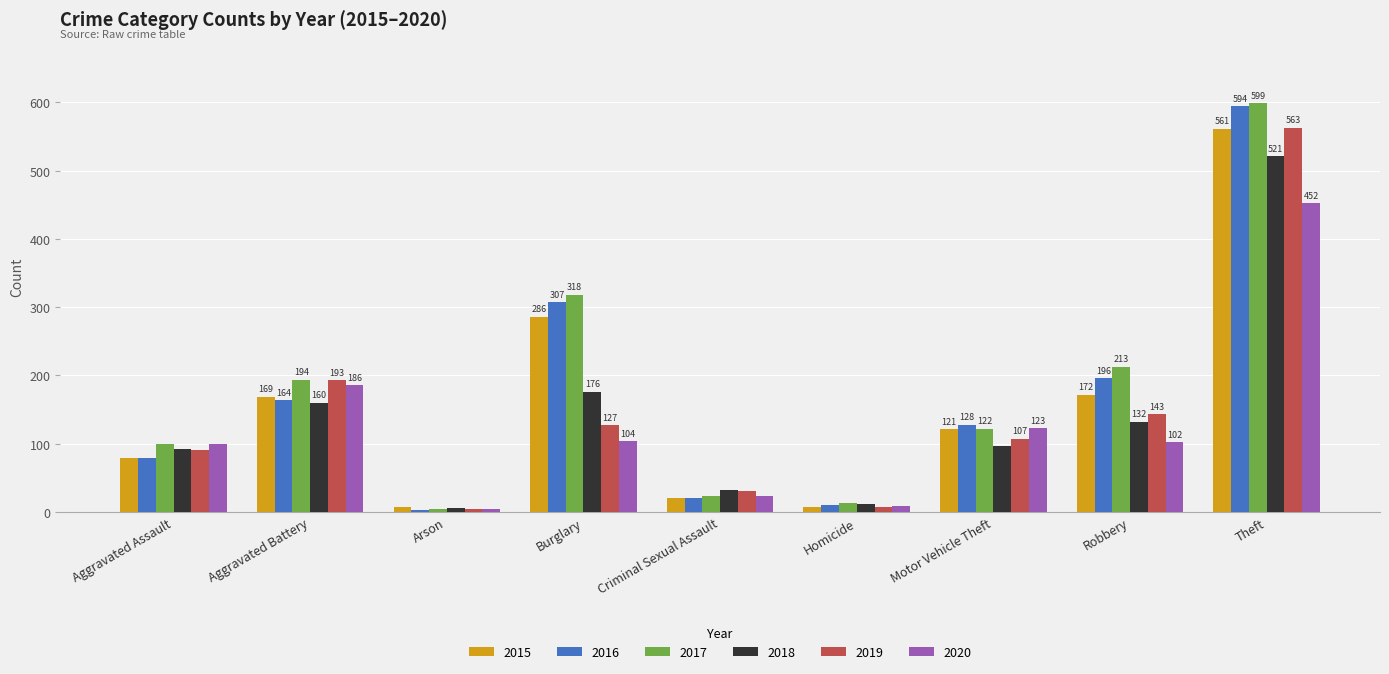

What is the greatest value displayed?

599